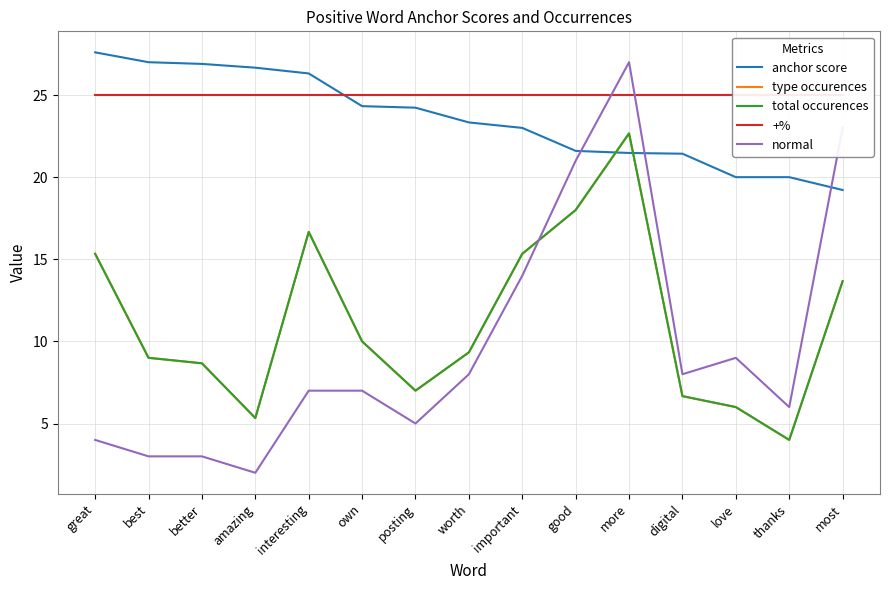

What is the sum of the anchor score values at good and most?

40.8